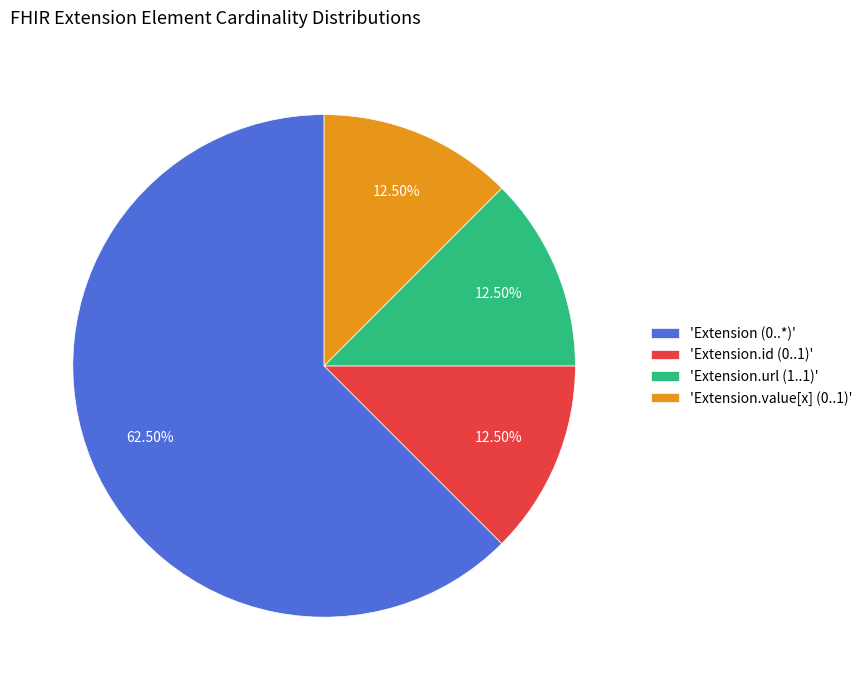

Which has a higher value, 'Extension (0..*)' or 'Extension.url (1..1)'?

'Extension (0..*)'